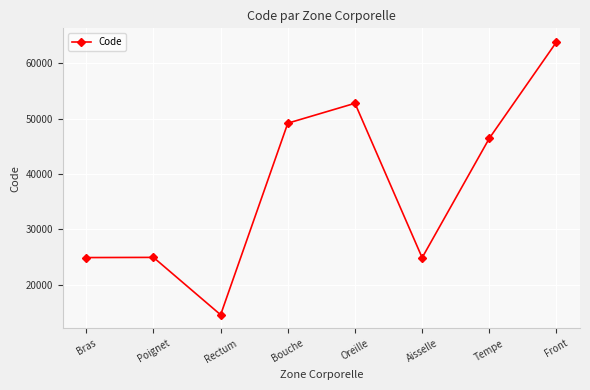

Which label corresponds to the largest value in the chart?

Front